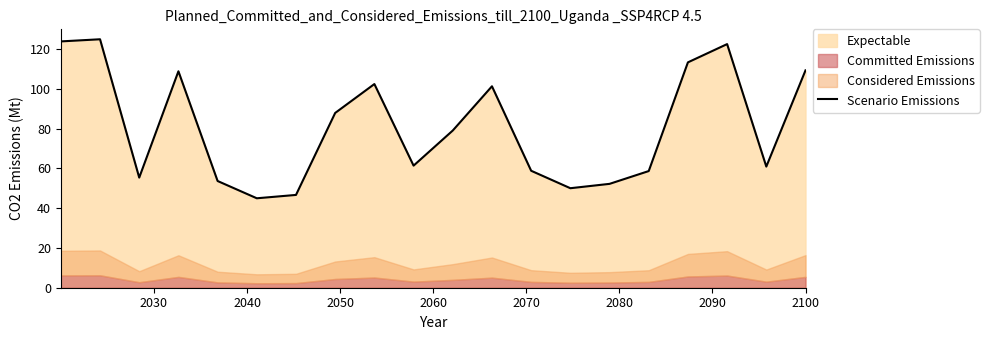

What is the maximum value for Scenario Emissions?

125.0